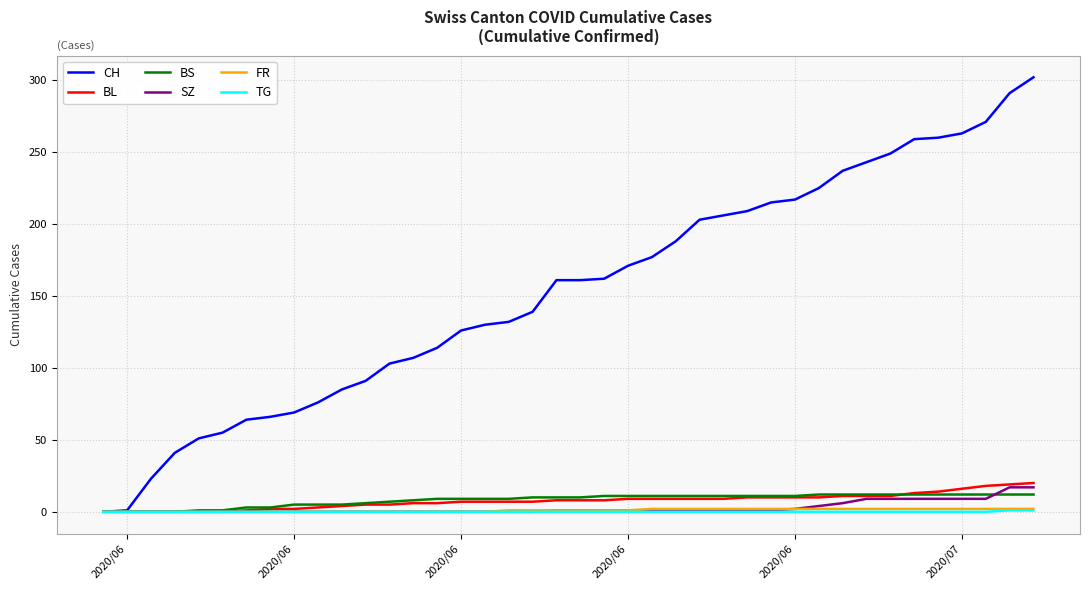

What is the highest value of the FR series?

2